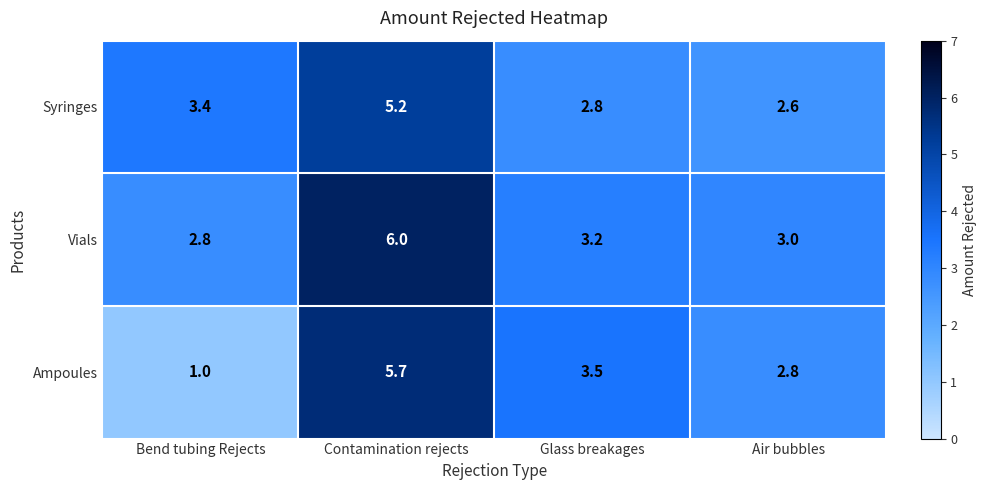

The Ampoules series shows 2.2 at Glass breakages. True or false?

False